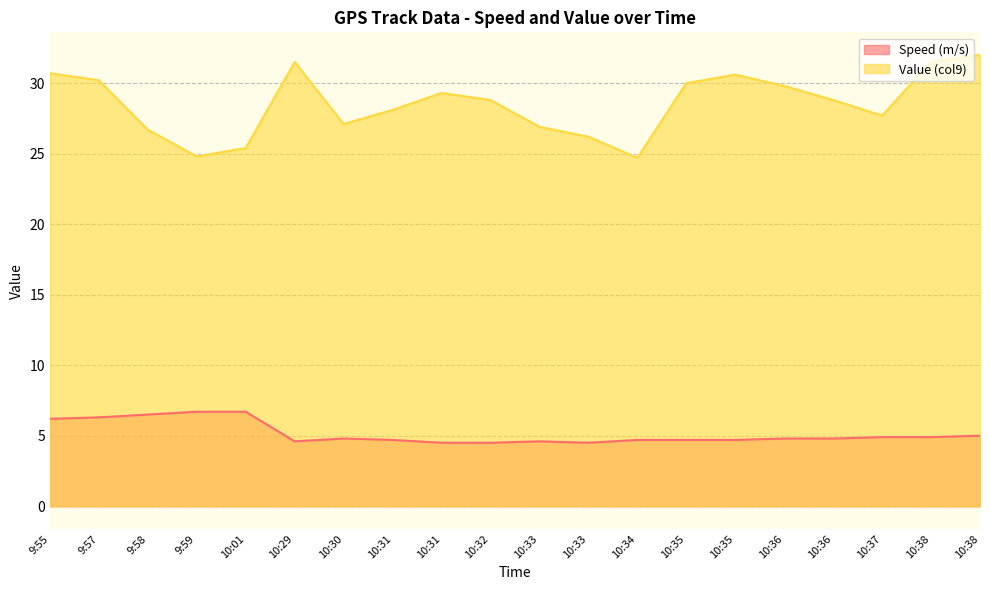

List the labels in order of Speed (m/s) value, largest first.

9:59, 10:01, 9:58, 9:57, 9:55, 10:38, 10:37, 10:38, 10:30, 10:36, 10:36, 10:31, 10:34, 10:35, 10:35, 10:29, 10:33, 10:31, 10:32, 10:33